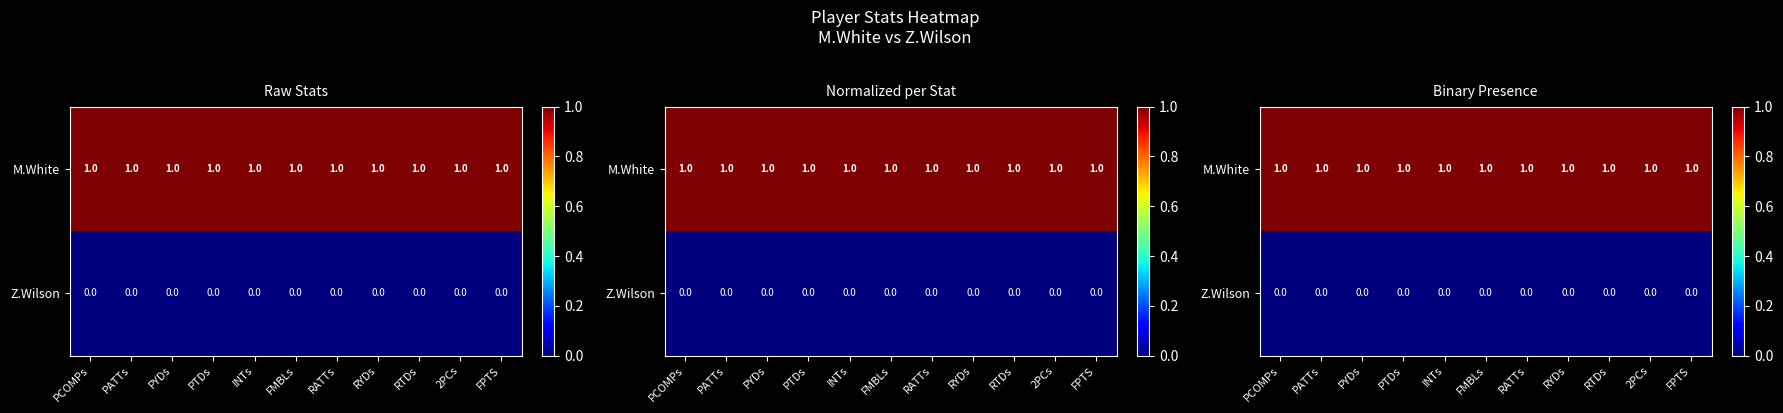

What is the total value across all series at FPTS?

1